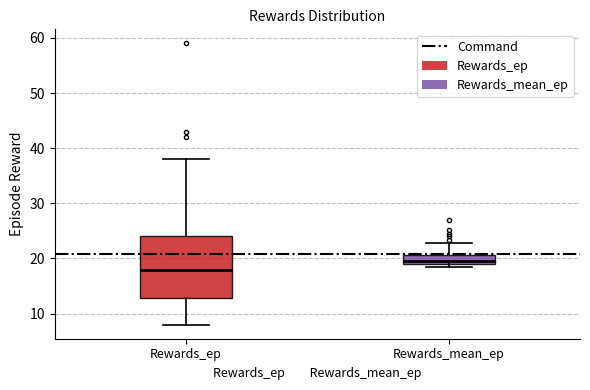

Where is the lower edge of the box for Rewards_mean_ep on the y-axis? The values are not printed on the chart, so give them approximately, as read against the axis.

19